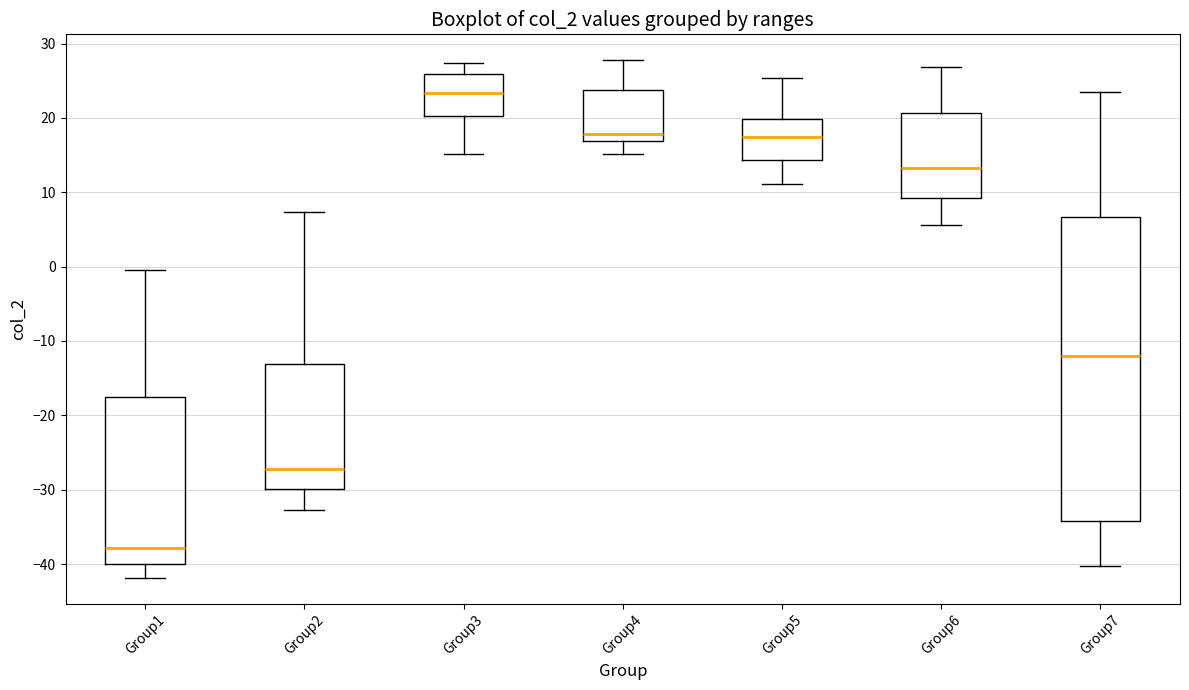

Which box's median line is the lowest?

Group1